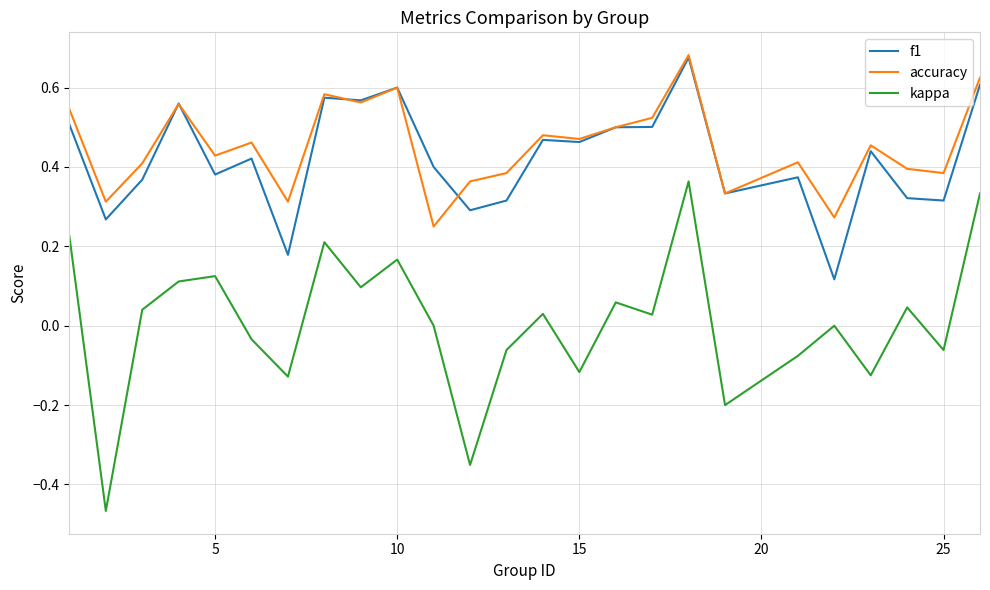

Which series has the largest range (max minus min)?

kappa